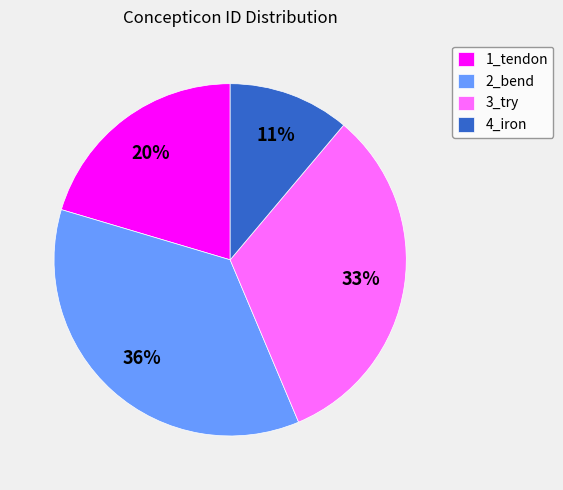

Do 2_bend and 3_try together represent more than half of the pie?

Yes